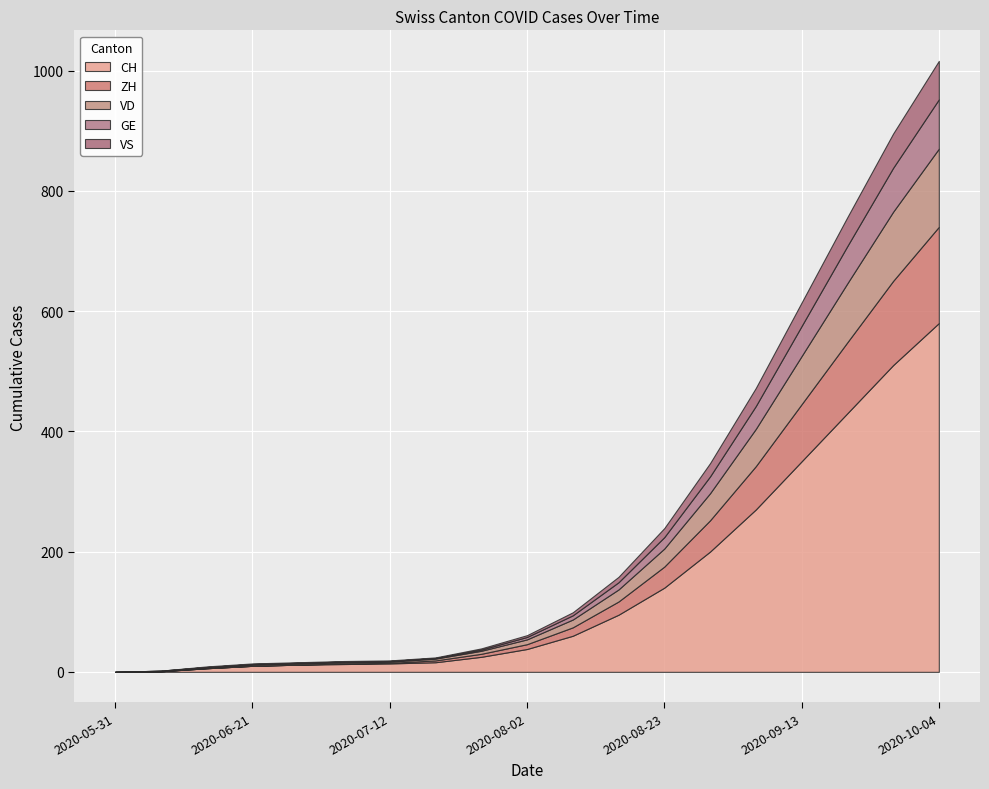

What is the difference between the VD values at 2020-09-06 and 2020-08-02?

54